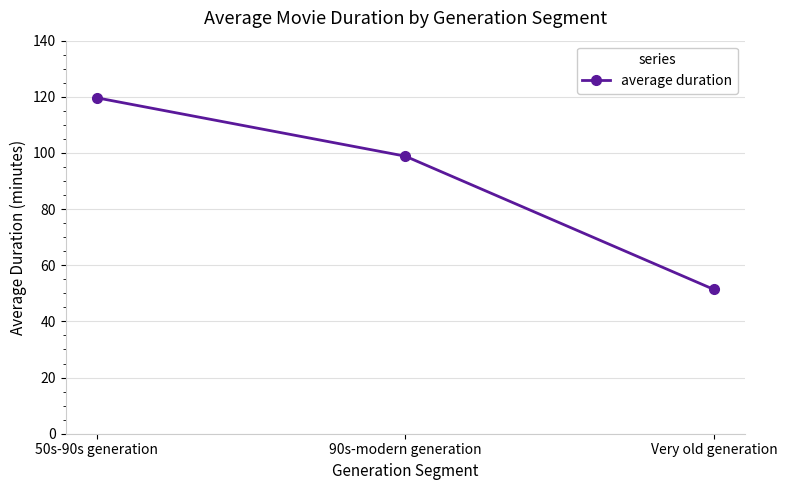

What is the label of the 2nd point from the right?

90s-modern generation